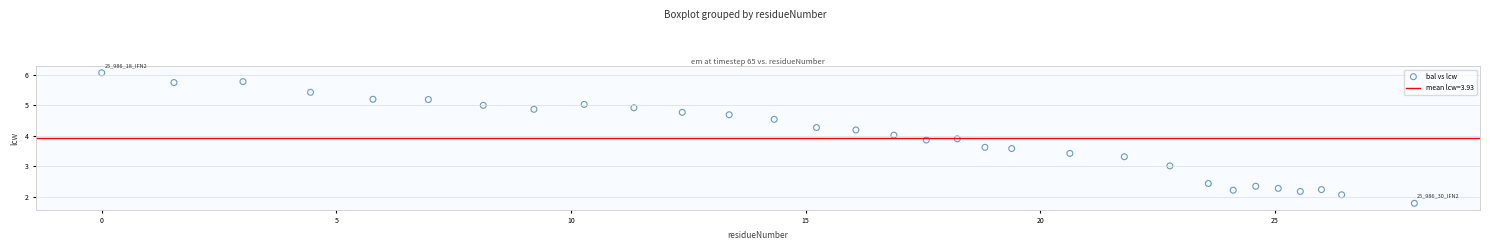

What is the range of Y values (max minus min)?

4.3